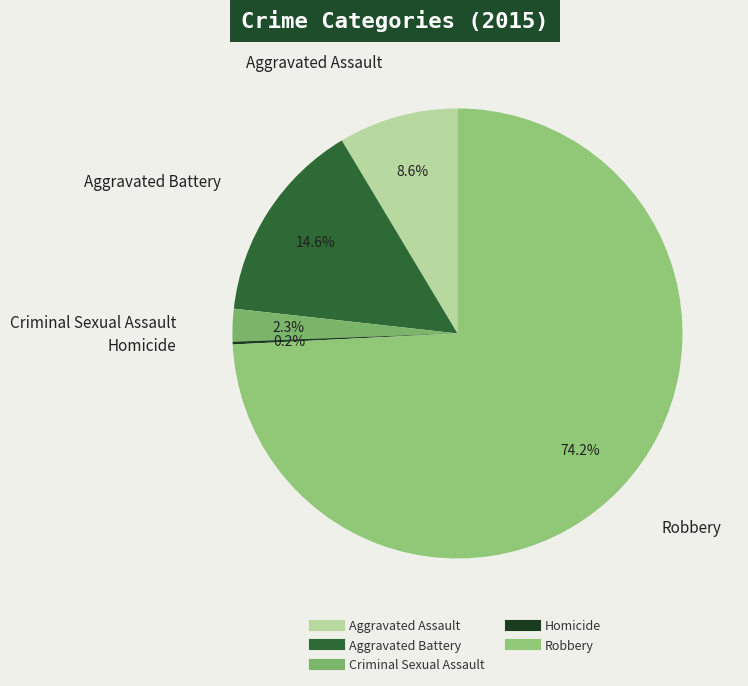

Is there any slice that represents more than half of the pie?

Yes